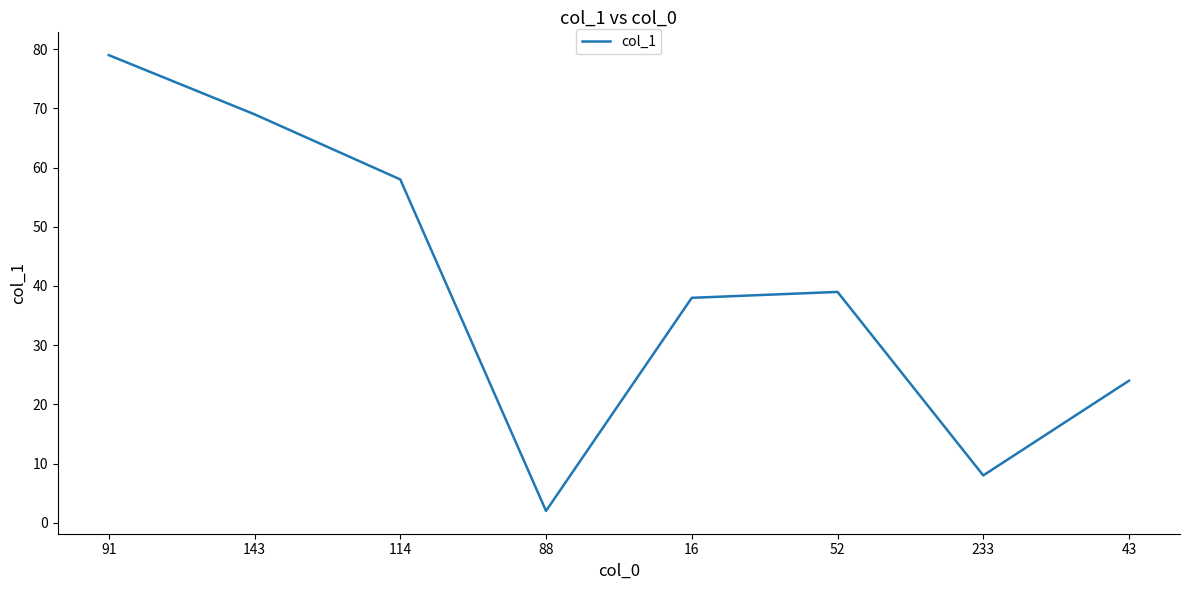

What is the change in value from 91 to 233?

-71